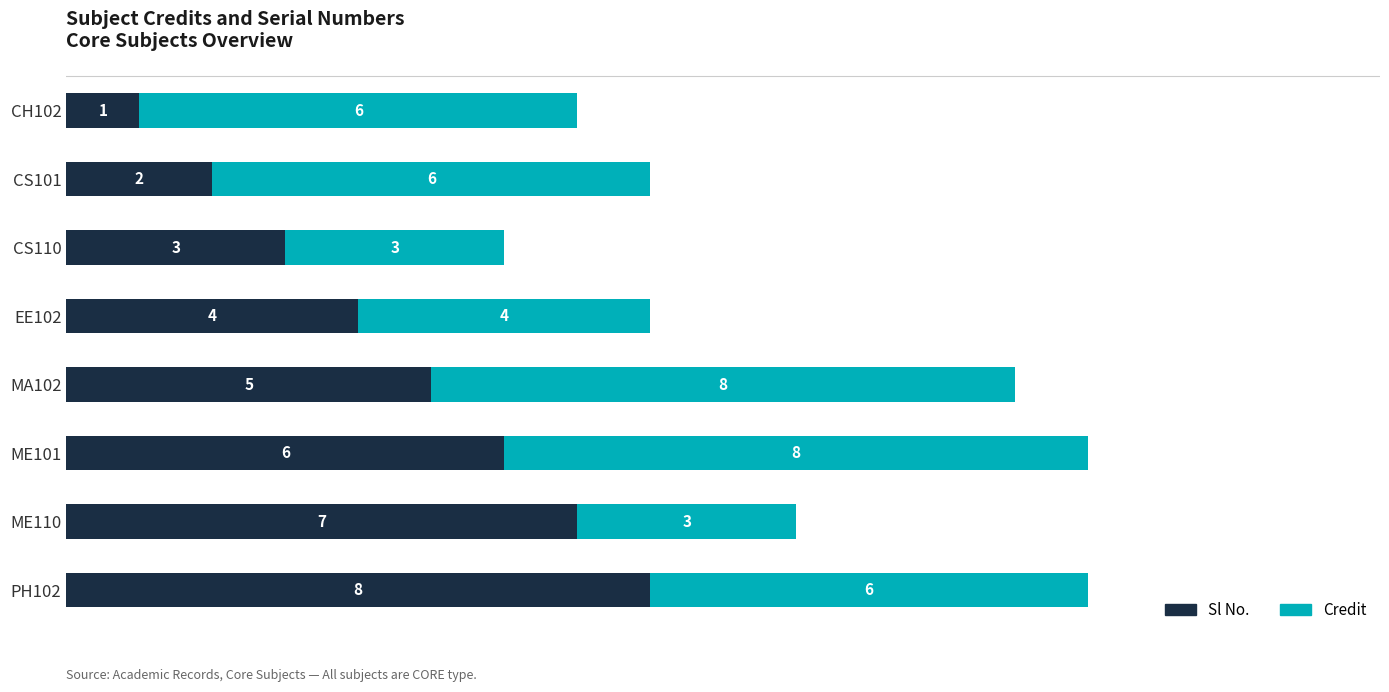

List the labels in order of Sl No. value, largest first.

PH102, ME110, ME101, MA102, EE102, CS110, CS101, CH102